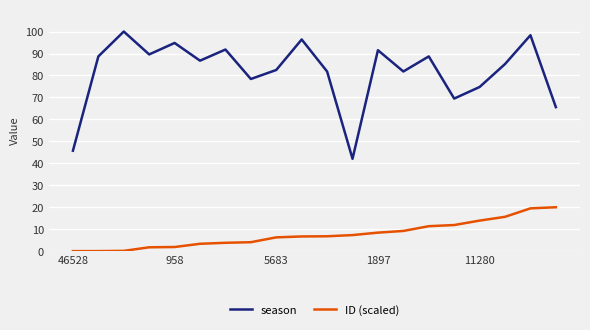

What are all the series names shown in the legend?

season, ID (scaled)